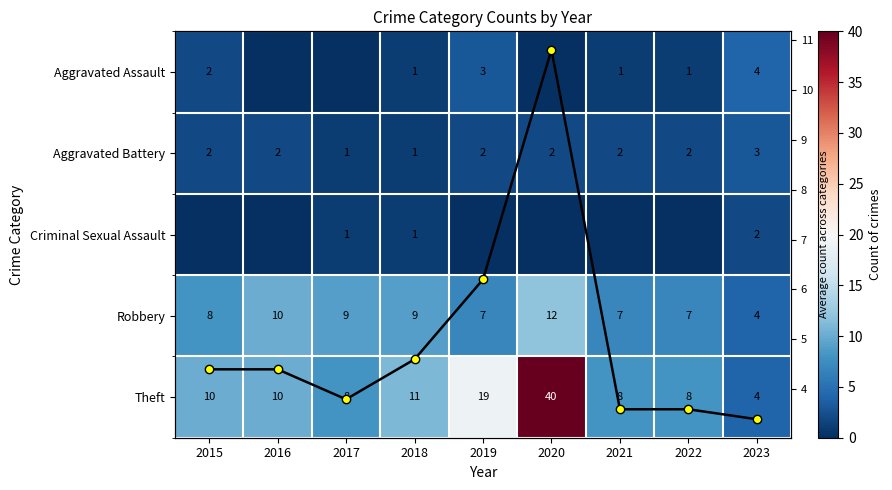

The Robbery series shows 13.6 at 2018. True or false?

False